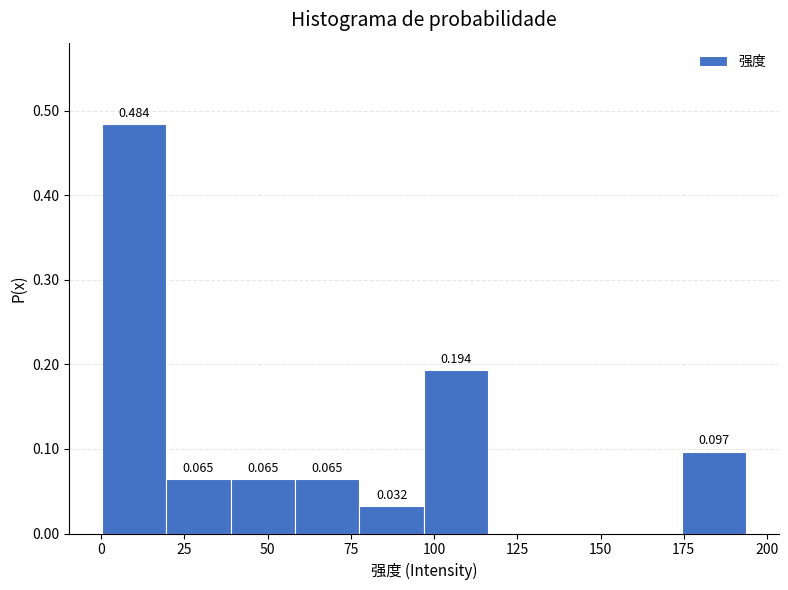

Read against the x-axis, roughly where is the centre of the tallest bar?

10